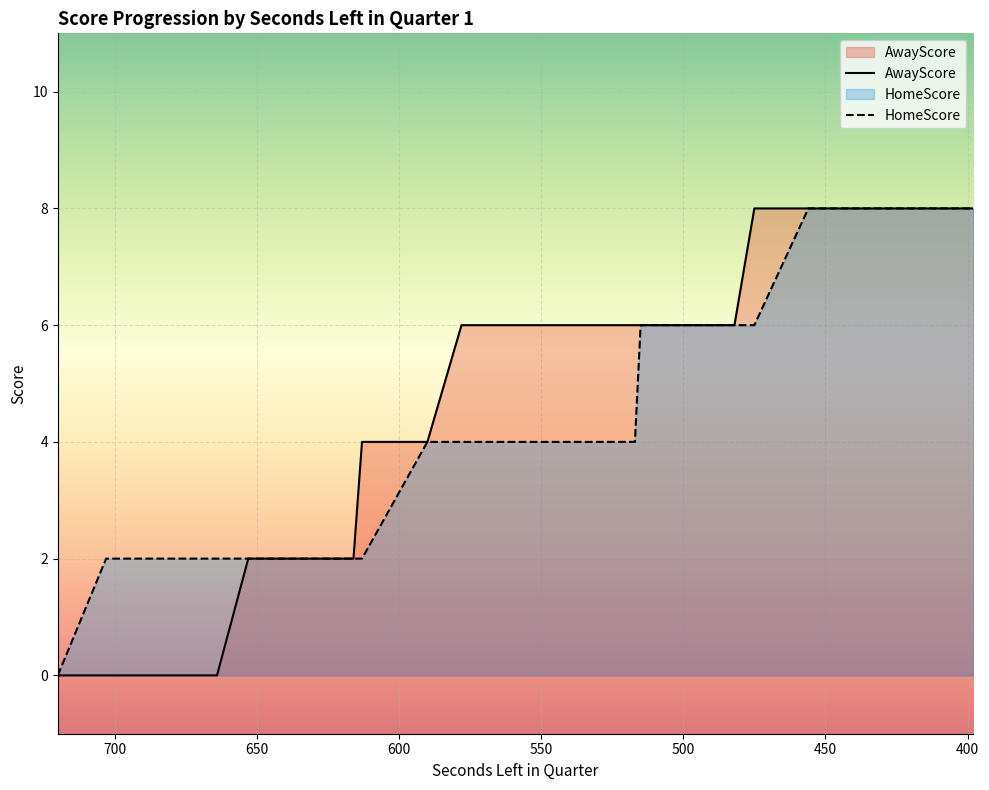

True or false: HomeScore and AwayScore intersect in this chart.

False